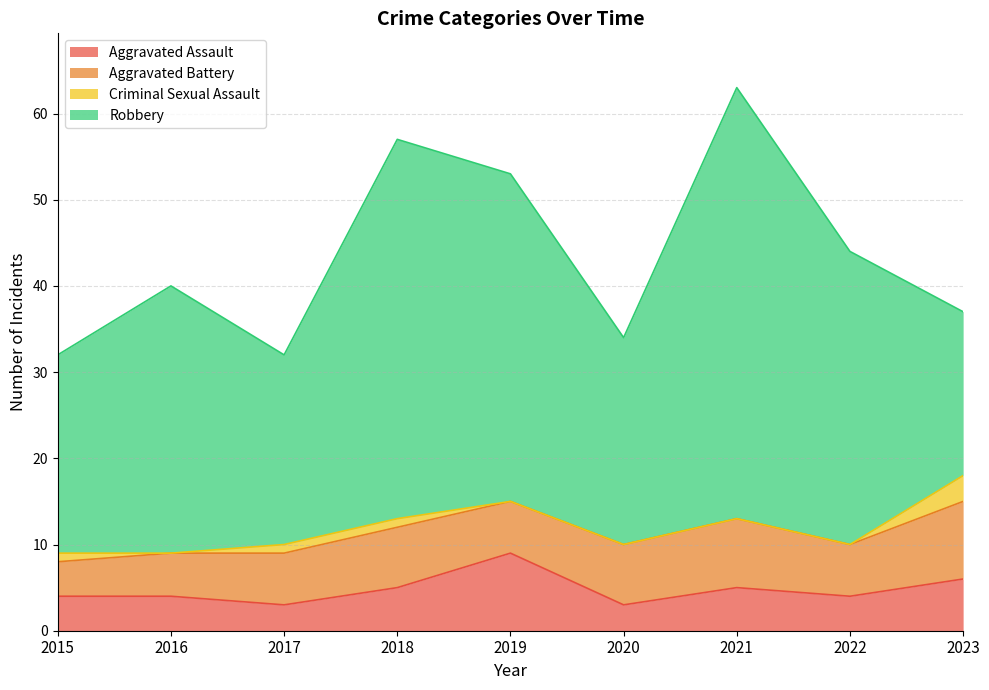

Rank the series by their maximum value, from lowest to highest.

Criminal Sexual Assault, Aggravated Assault, Aggravated Battery, Robbery